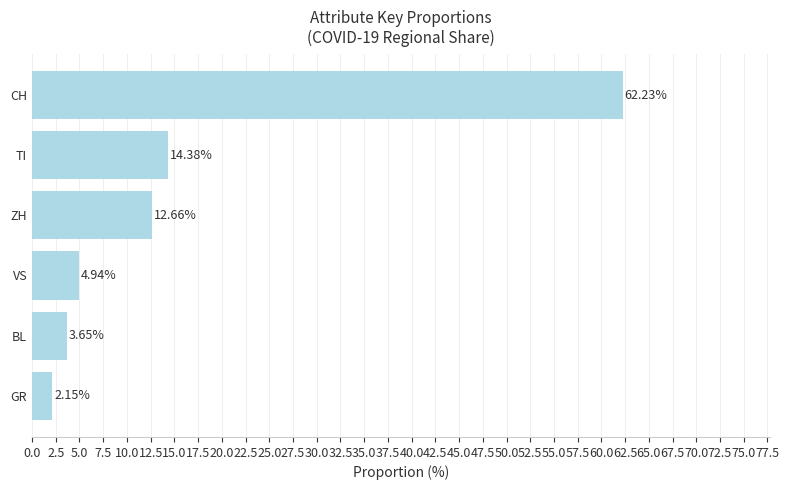

How many distinct data groups are displayed?

1